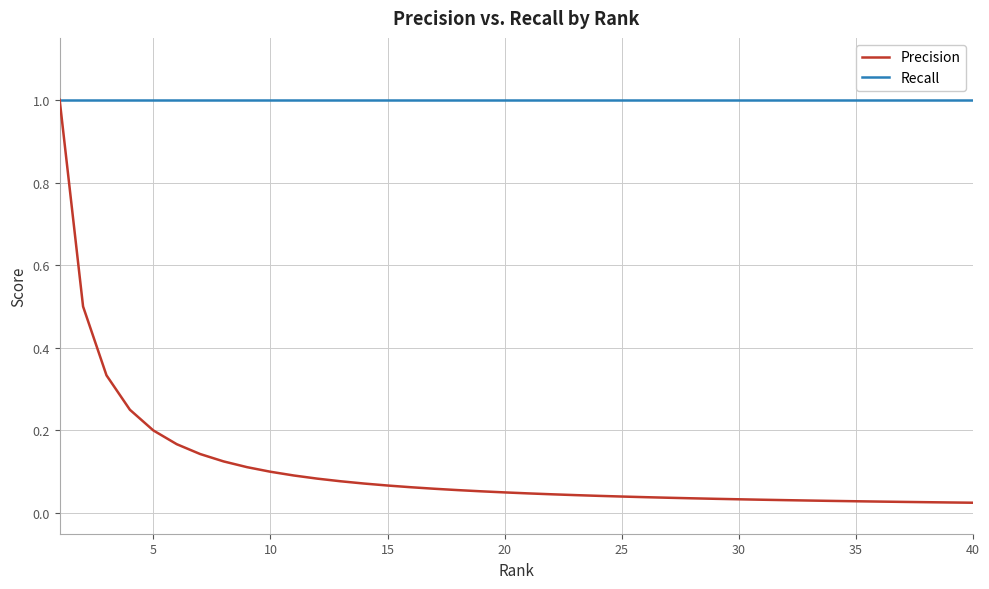

Which series has the largest total across all categories?

Recall